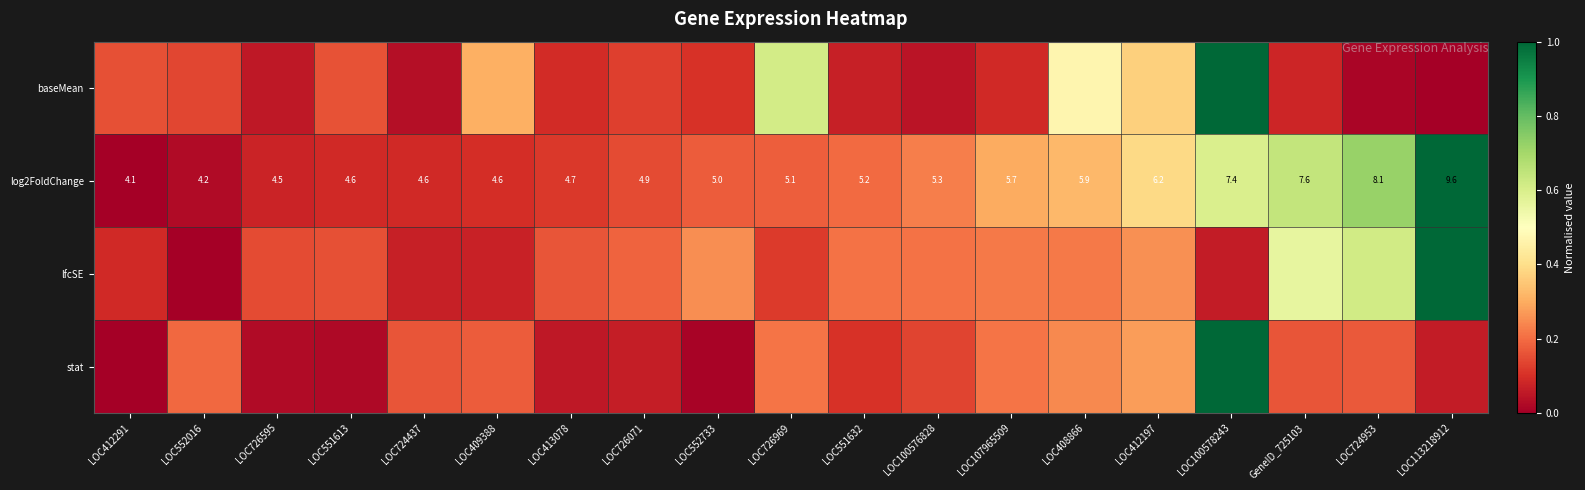

At which label is baseMean closest to 0?

LOC113218912